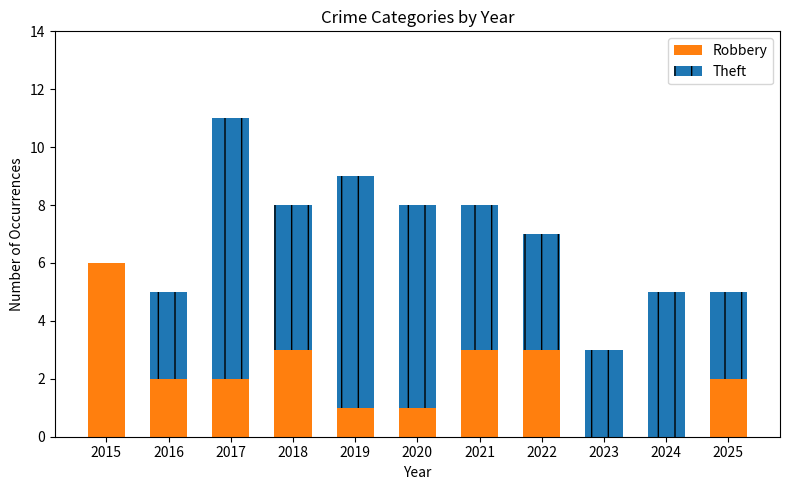

What is the total value across all series at 2017?

11